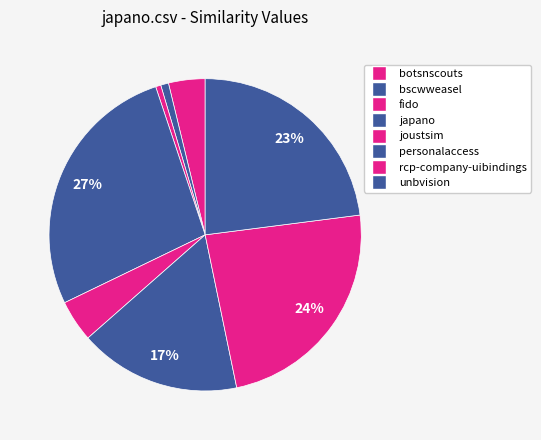

What is the largest slice in the pie chart?

japano